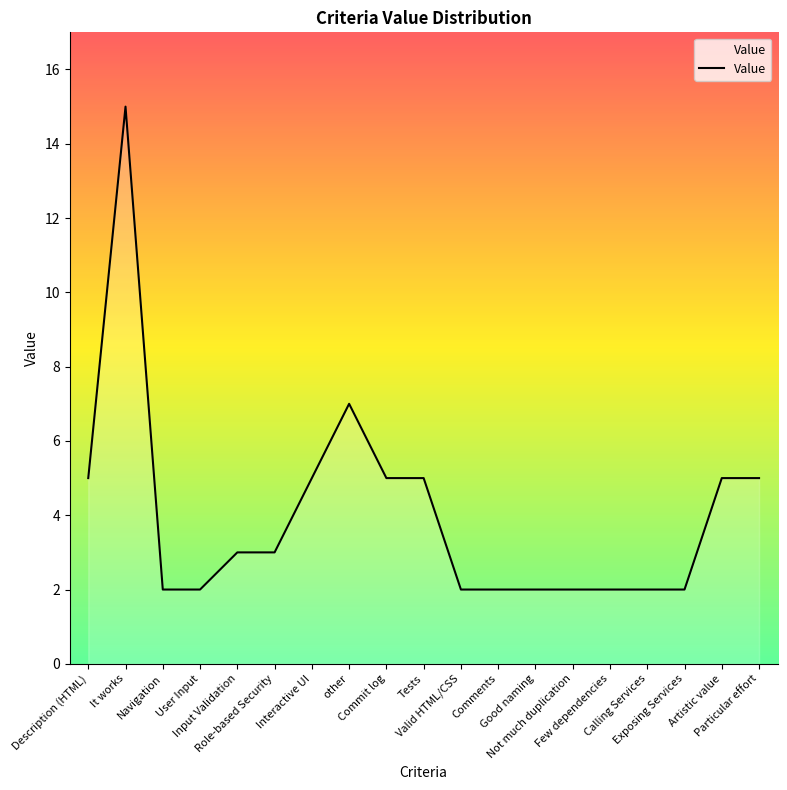

What is the sum of the values at Few dependencies and other?

9